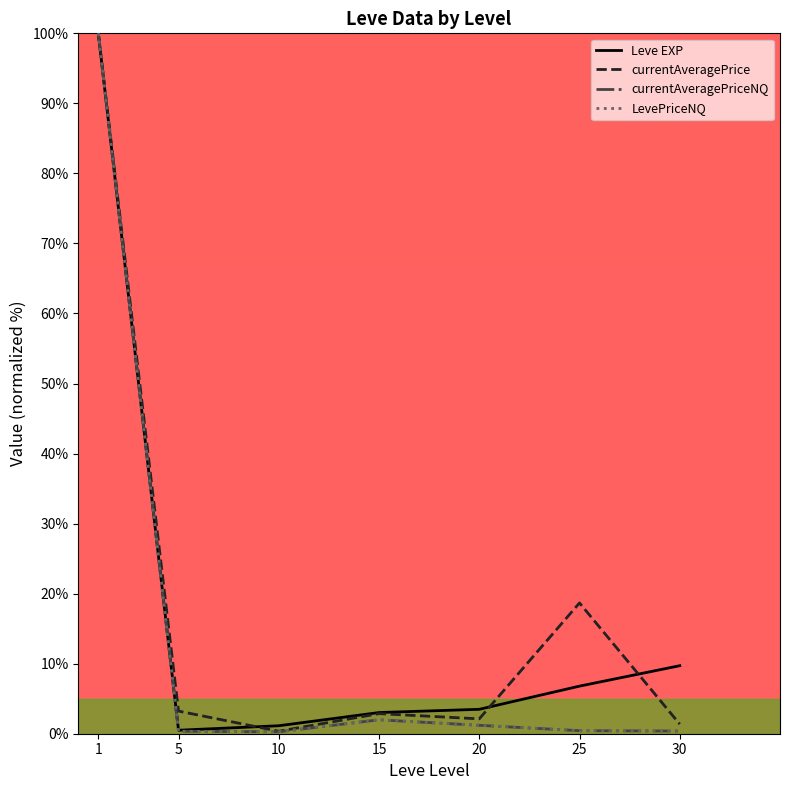

What is the sum of the LevePriceNQ values at 10 and 1?

100.3